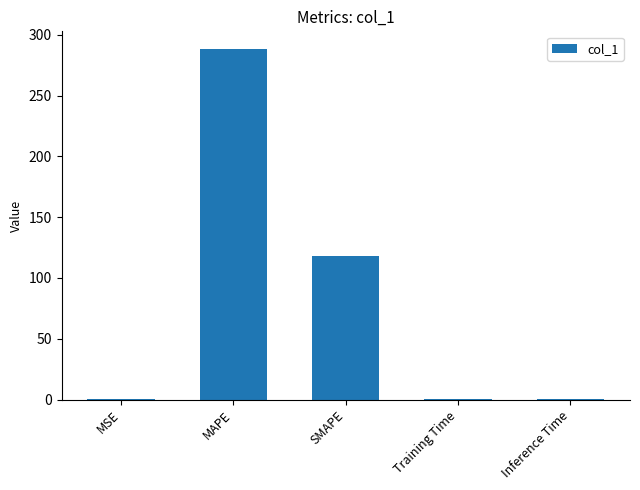

What is the ratio of the value at SMAPE to the value at MAPE?

0.4